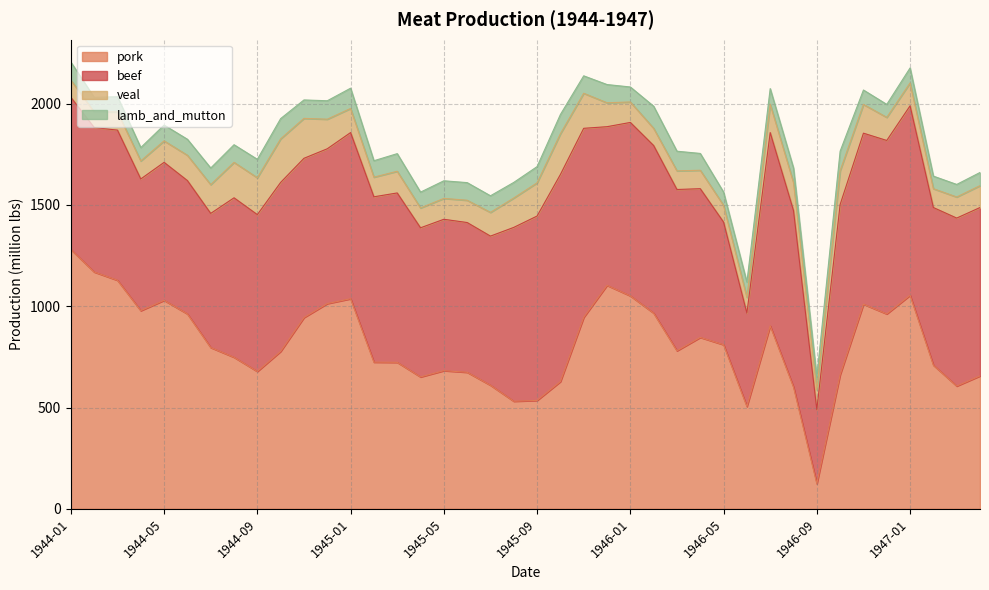

Between 1944-05 and 1947-02, which is larger?

1944-05